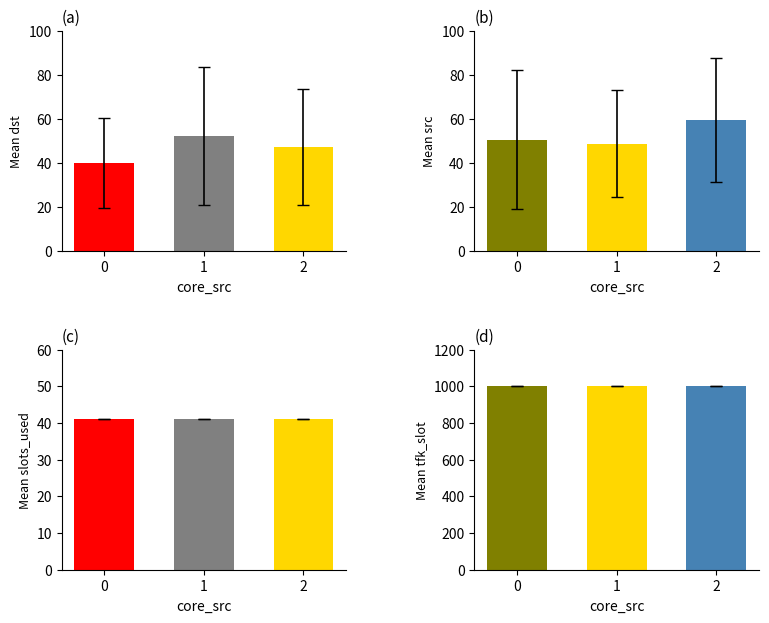

What is the minimum value for mean_tfk_slot?

1000.0